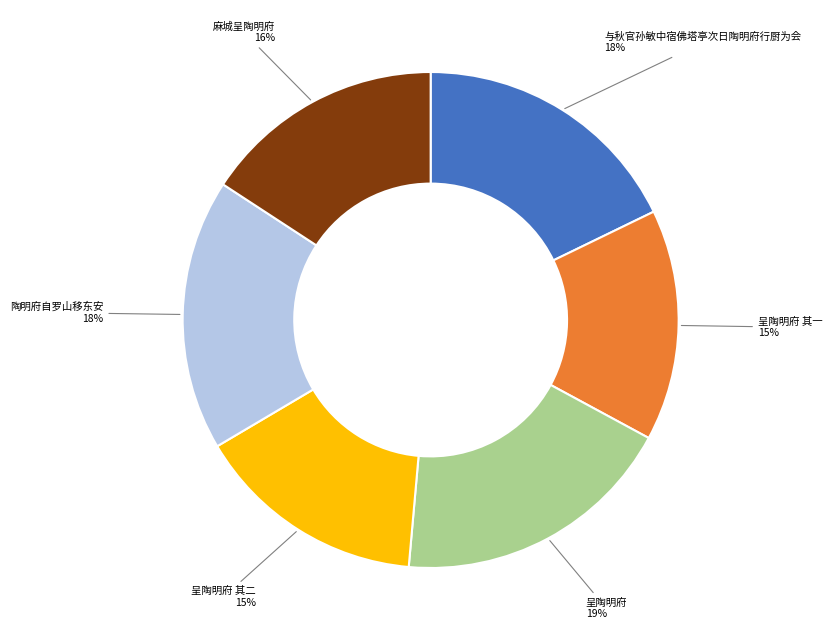

To the nearest percent, what is the combined percentage of 呈陶明府 其二 and 麻城呈陶明府?

31%